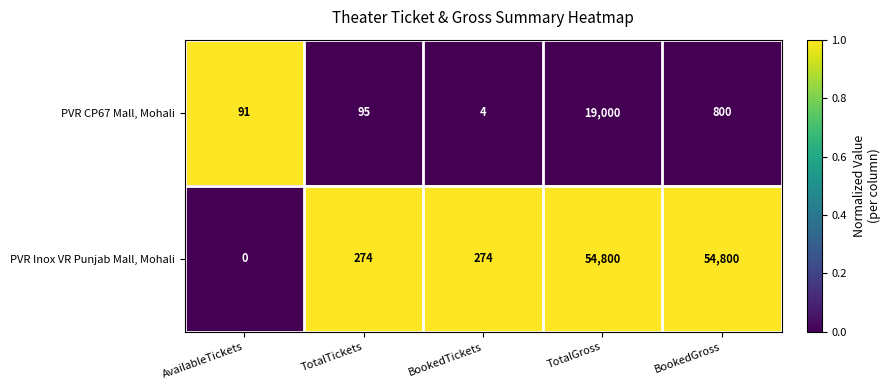

Reading left to right, list all the values displayed in this chart.

PVR CP67 Mall, Mohali: AvailableTickets=91	TotalTickets=95	BookedTickets=4	TotalGross=19000	BookedGross=800
PVR Inox VR Punjab Mall, Mohali: AvailableTickets=0	TotalTickets=274	BookedTickets=274	TotalGross=54800	BookedGross=54800